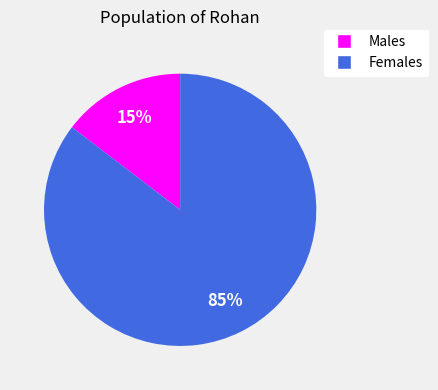

Does any single category account for the majority?

Yes